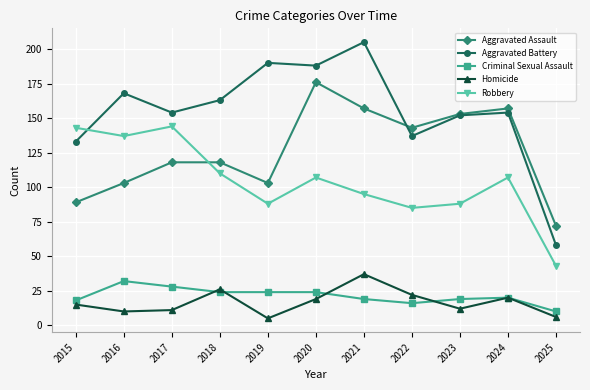

Reading right to left, extract all data points from this chart.

Aggravated Assault: 2025=72	2024=157	2023=153	2022=143	2021=157	2020=176	2019=103	2018=118	2017=118	2016=103	2015=89
Aggravated Battery: 2025=58	2024=154	2023=152	2022=137	2021=205	2020=188	2019=190	2018=163	2017=154	2016=168	2015=133
Criminal Sexual Assault: 2025=10	2024=20	2023=19	2022=16	2021=19	2020=24	2019=24	2018=24	2017=28	2016=32	2015=18
Homicide: 2025=6	2024=20	2023=12	2022=22	2021=37	2020=19	2019=5	2018=26	2017=11	2016=10	2015=15
Robbery: 2025=43	2024=107	2023=88	2022=85	2021=95	2020=107	2019=88	2018=110	2017=144	2016=137	2015=143